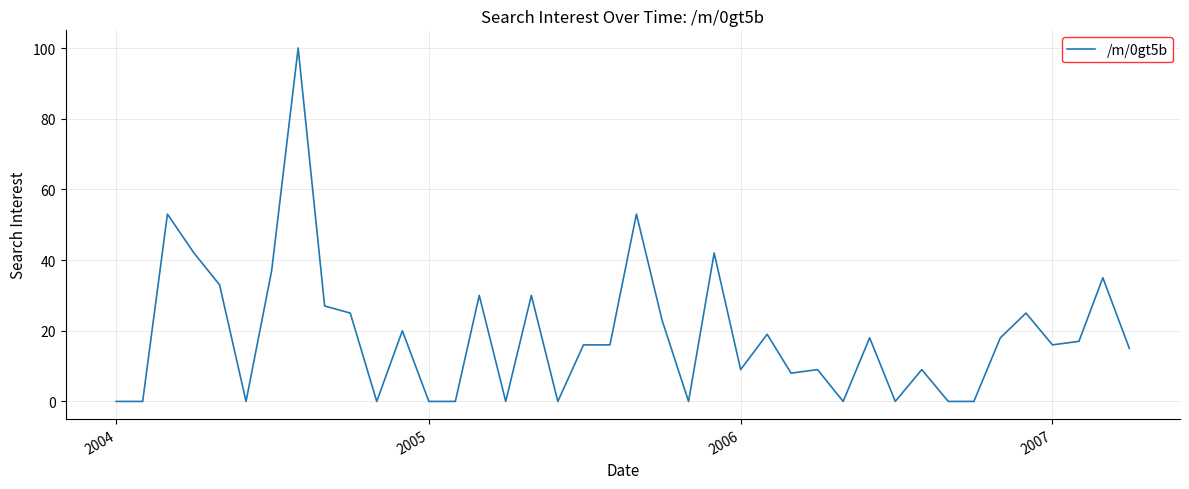

What is the greatest value displayed?

100